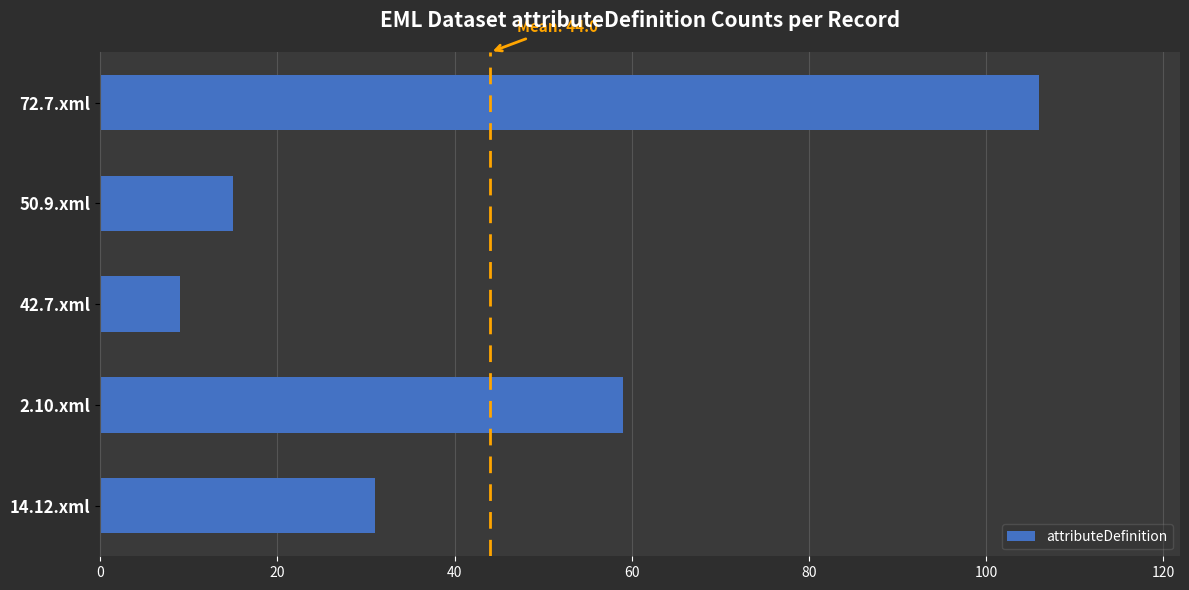

What is the difference between the maximum and minimum values?

97